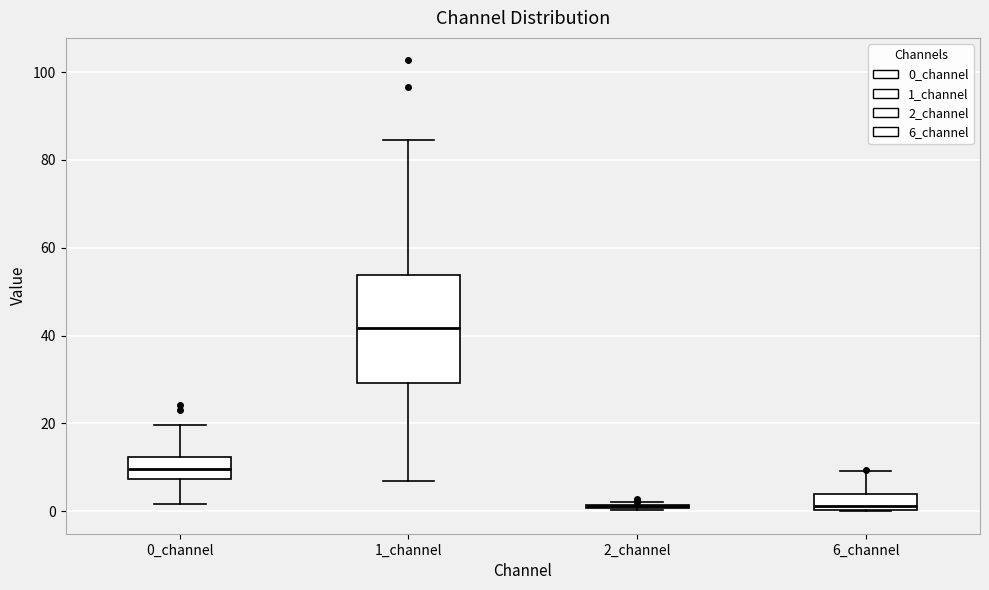

Reading left to right, read every box against the y-axis: the position of its median line, the range the box covers, and the ends of its whiskers. The values are not printed on the chart, so give them approximately, as read against the axis.

0_channel: median 10, box 8 to 12, whiskers 2 to 20
1_channel: median 42, box 30 to 54, whiskers 6 to 84
2_channel: box collapsed to a line at 2, whiskers 0 to 2
6_channel: median 2, box 0 to 4, whiskers 0 to 10